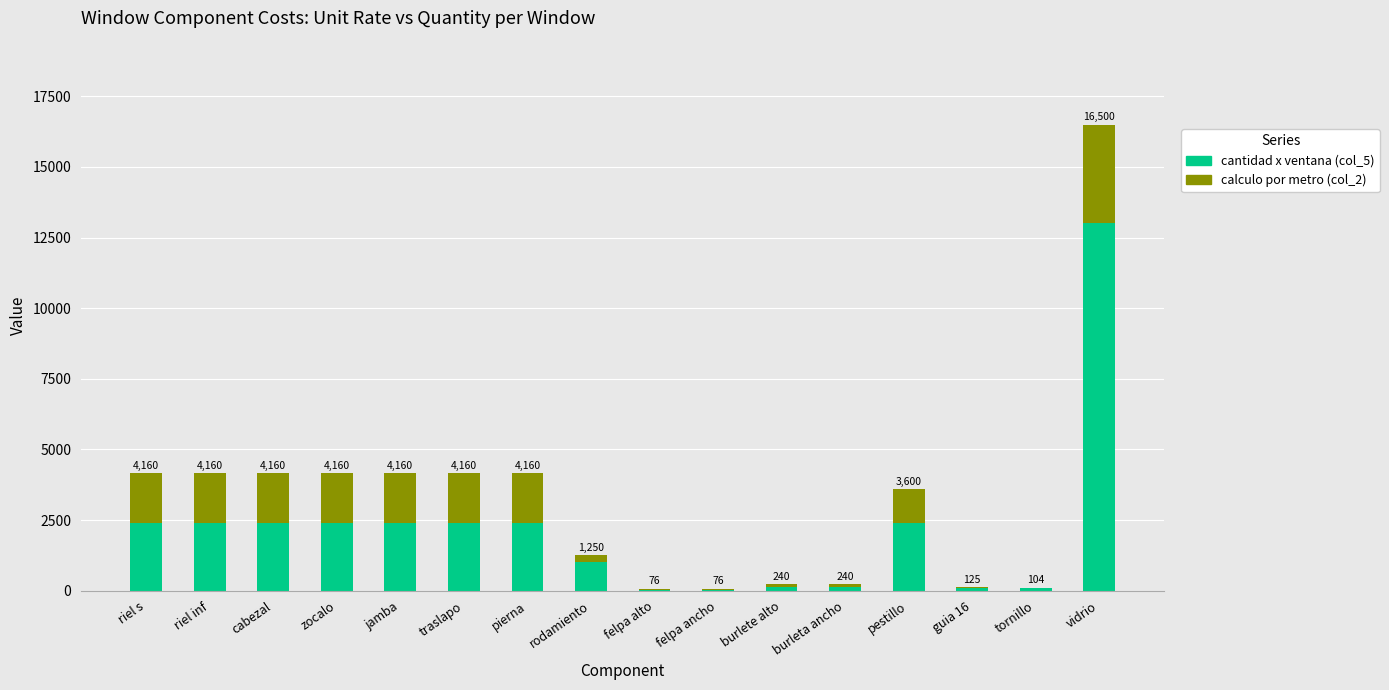

Where does the calculo por metro (col_2) series first go above 1760?

vidrio